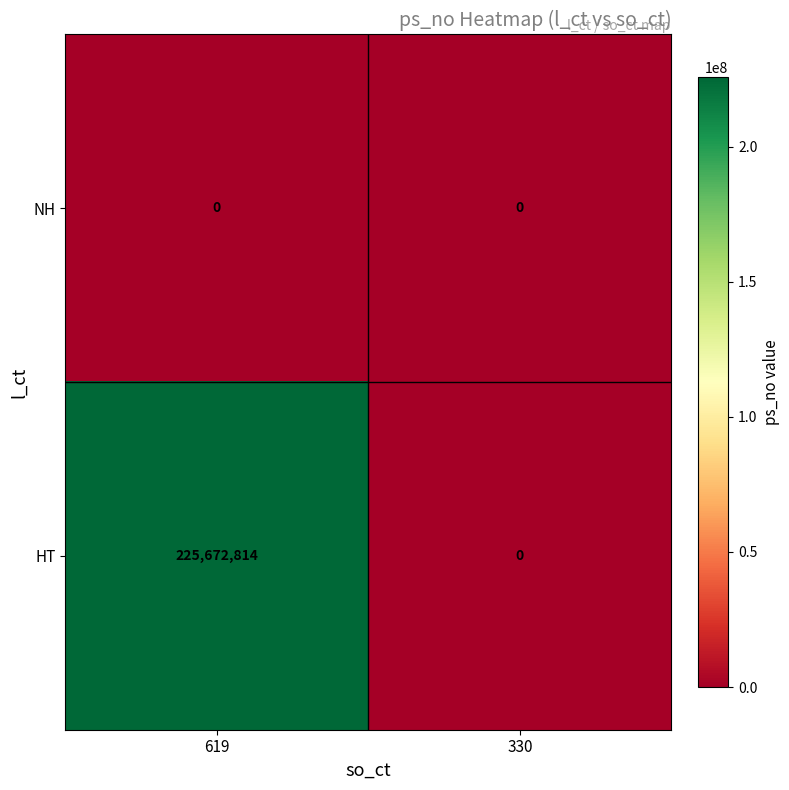

Which series has the widest spread of values?

HT